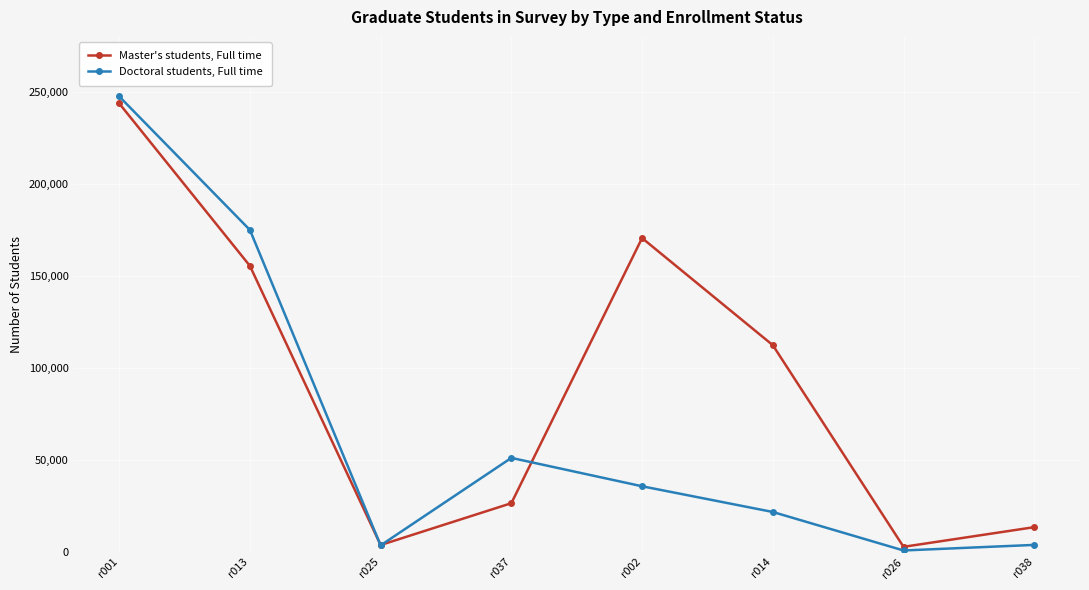

The value of Doctoral students, Full time at r002 is 22875. True or false?

False